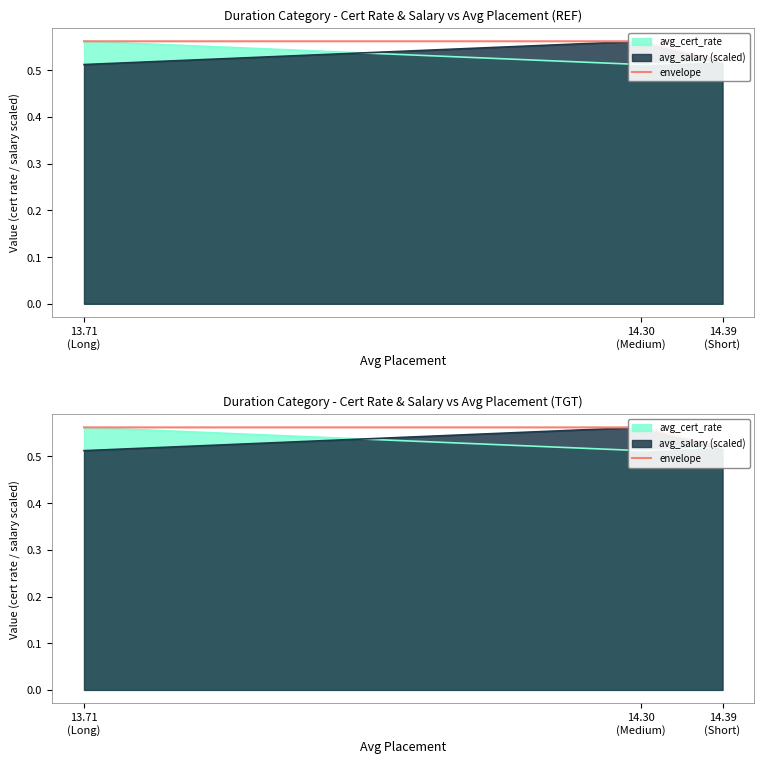

Which has a higher value, 14.30
(Medium) or 14.39
(Short)?

14.30
(Medium)